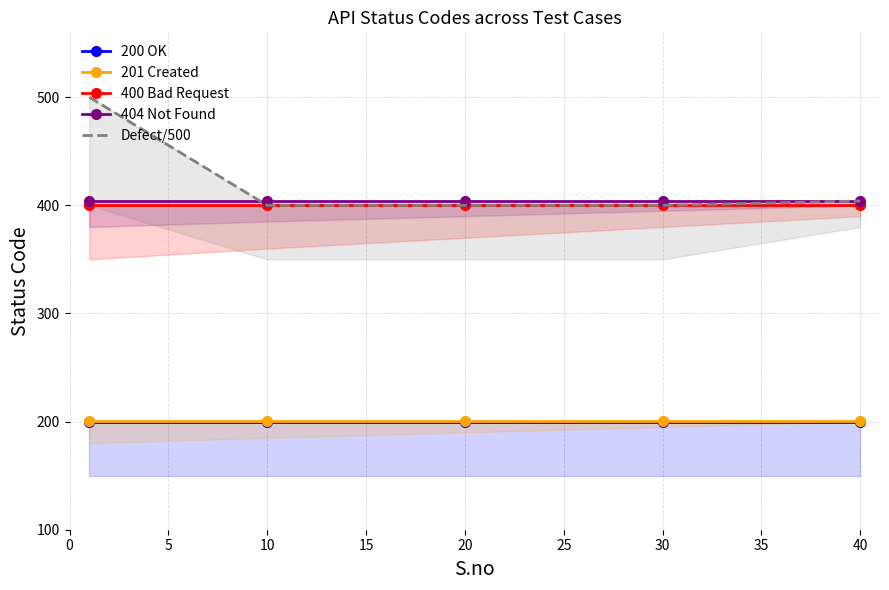

What is the smallest value displayed?

200